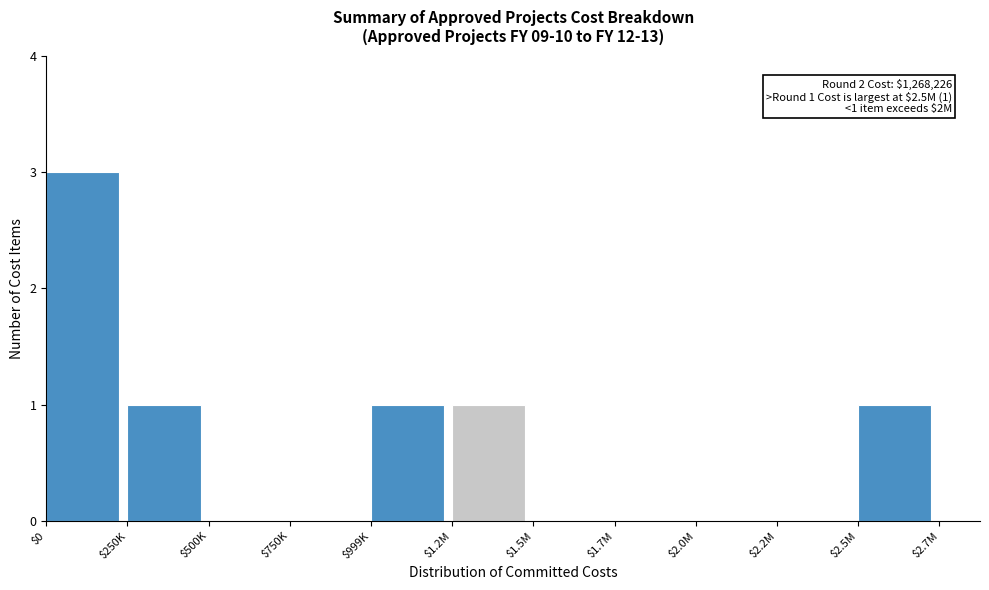

Is it true that the value at $2.0M is 0?

True